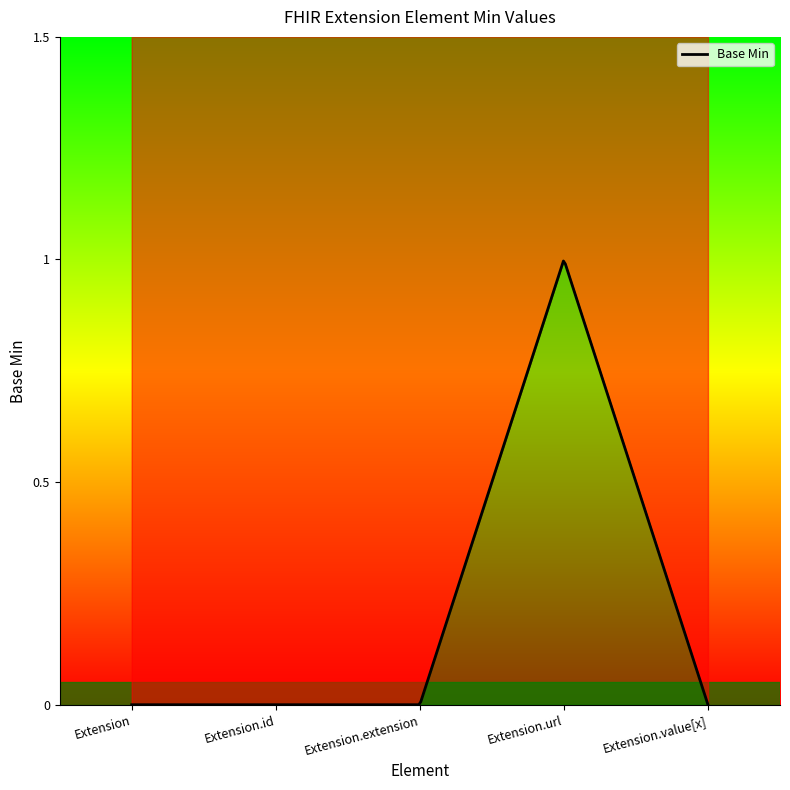

How many points are higher than both their immediate neighbors (excluding endpoints)?

1